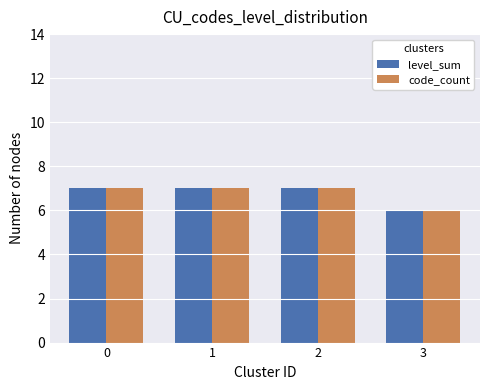

Which label corresponds to the smallest value in the chart?

3